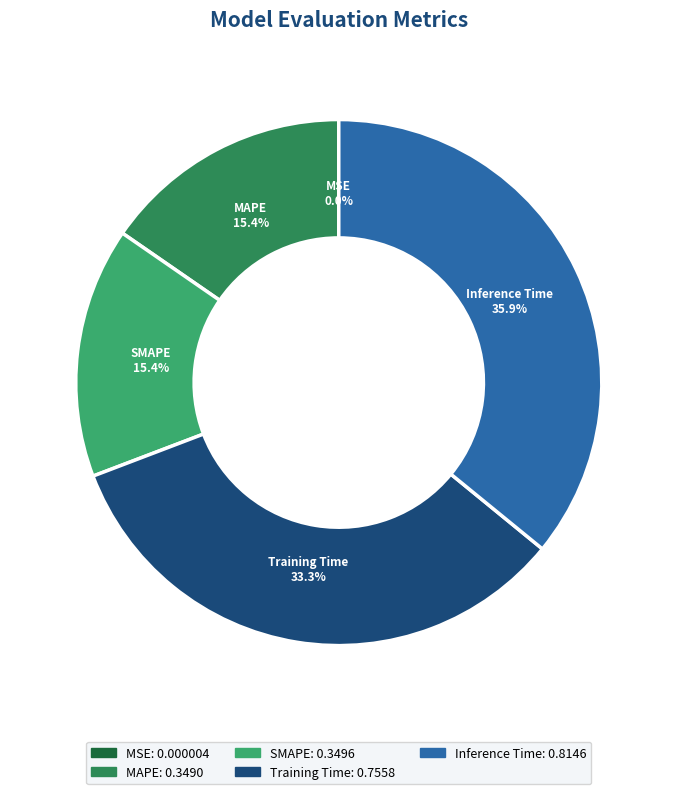

Is it true that Training Time is 33% of the pie?

True